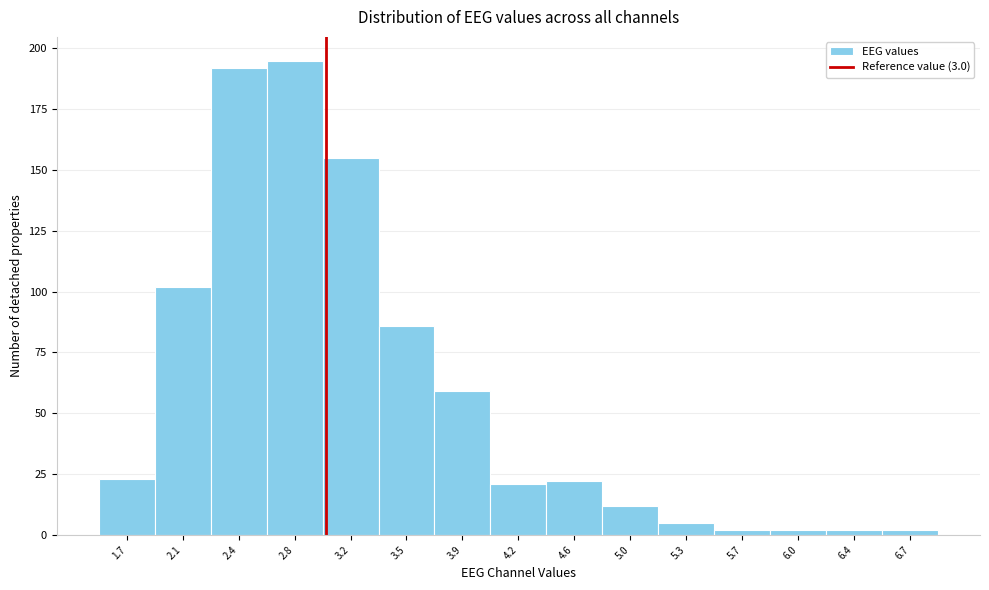

What is the height of the bar covering 4.40 to 4.75 on the x-axis? Neither the bar edges nor the heights are printed on the chart, so give them approximately, as read against the axes.

20